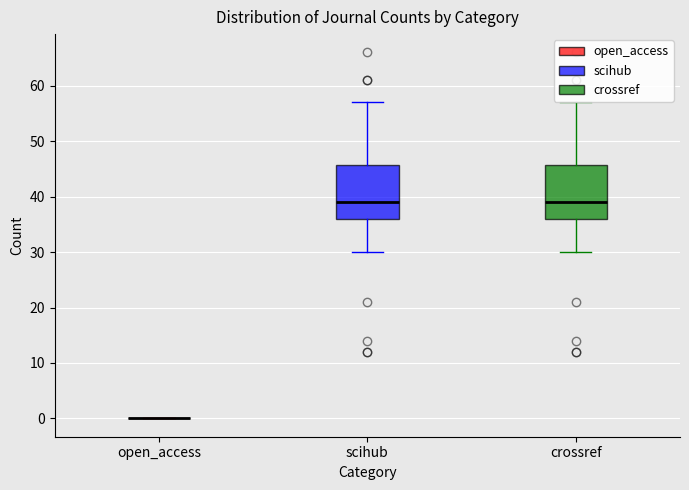

Reading left to right, read every box against the y-axis: the position of its median line, the range the box covers, and the ends of its whiskers. The values are not printed on the chart, so give them approximately, as read against the axis.

open_access: box collapsed to a line at 0, whiskers 0 to 0
scihub: median 39, box 36 to 46, whiskers 30 to 57
crossref: median 39, box 36 to 46, whiskers 30 to 57